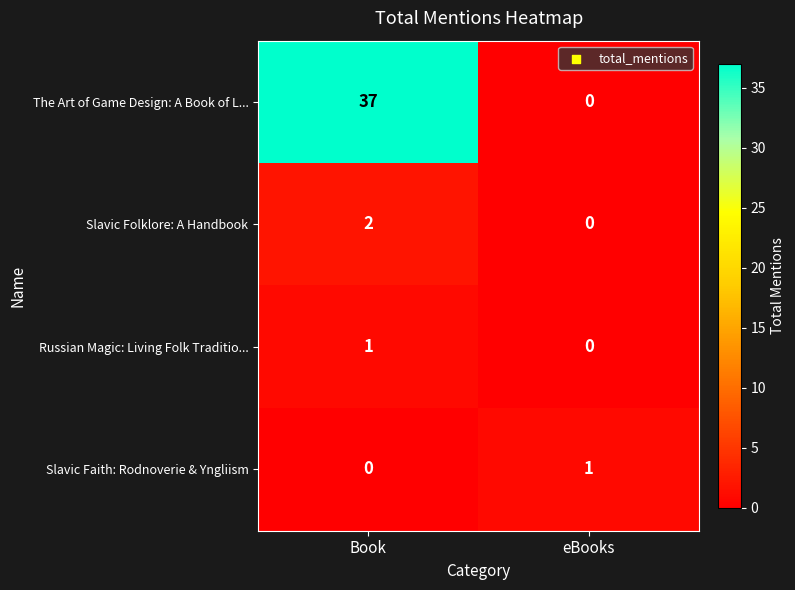

Reading left to right, what are all the values shown in this chart?

The Art of Game Design: A Book of L...: 37	0
Slavic Folklore: A Handbook: 2	0
Russian Magic: Living Folk Traditio...: 1	0
Slavic Faith: Rodnoverie & Yngliism: 0	1